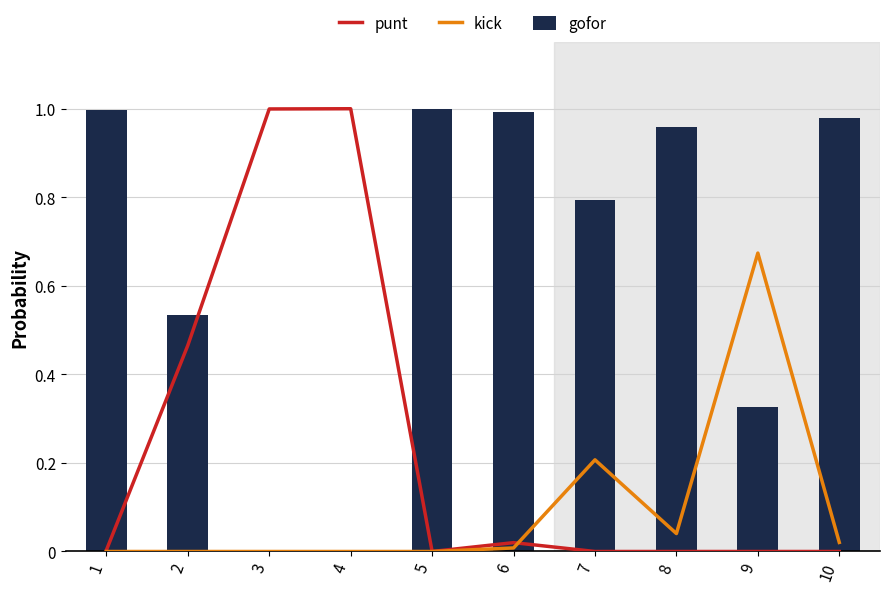

Which category has the highest value in the punt series?

4